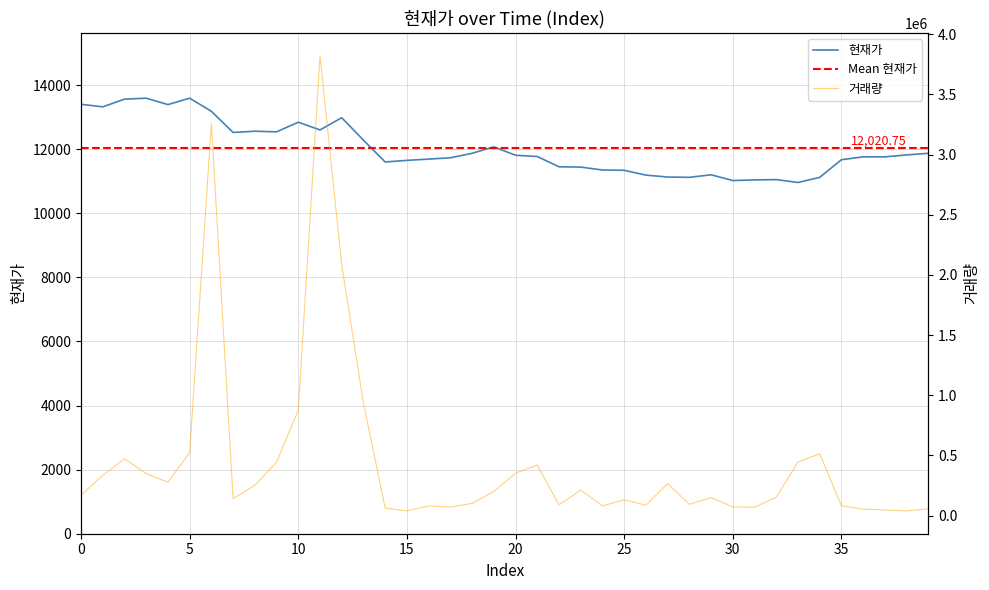

What is the difference between the maximum and second lowest values in the 현재가 series?

2570